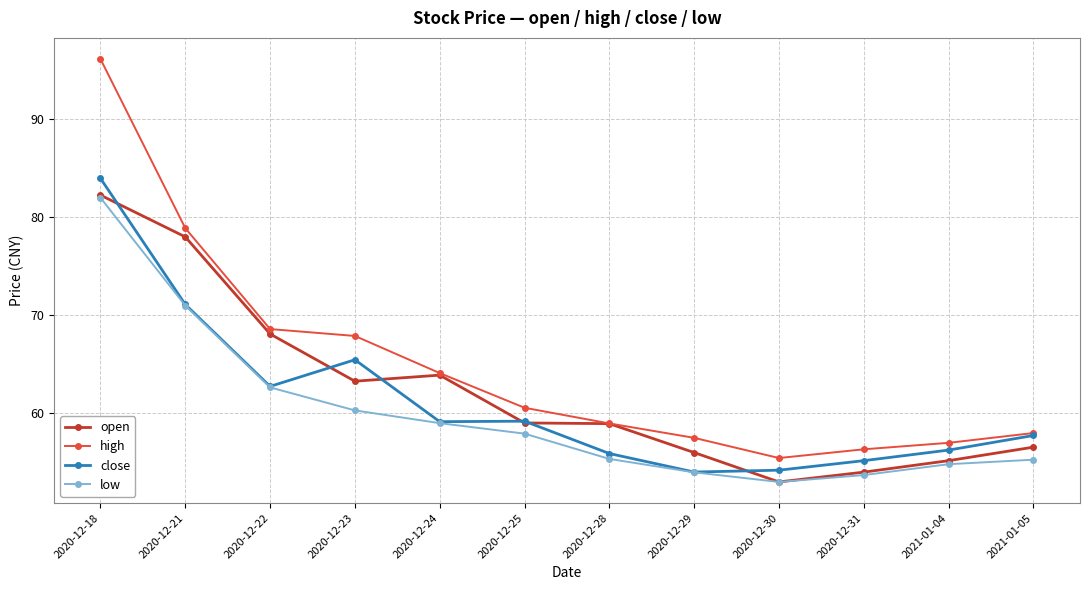

Read the low value at 2021-01-05.

55.3